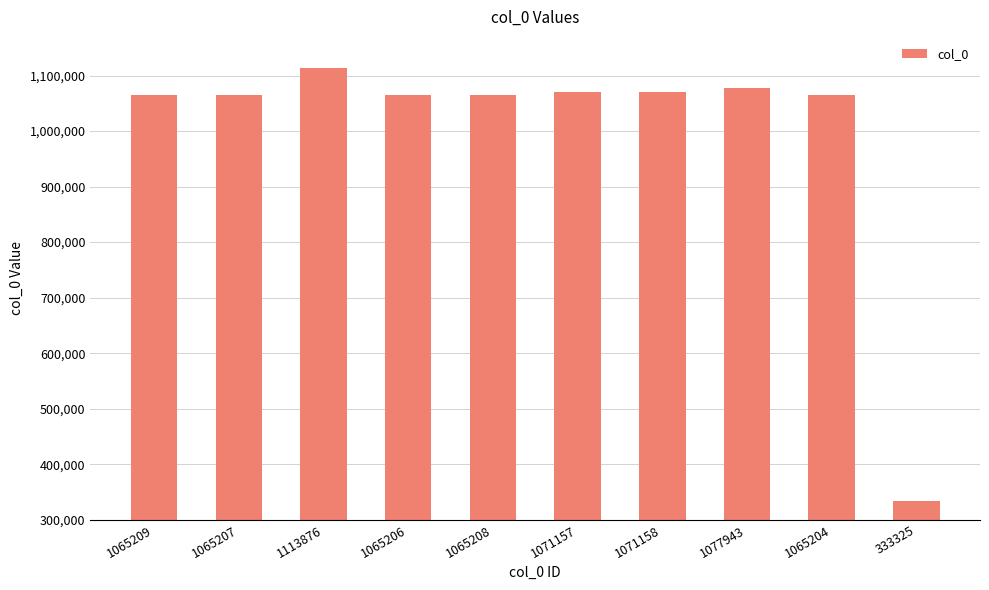

What is the label of the 3rd bar from the right?

1077943